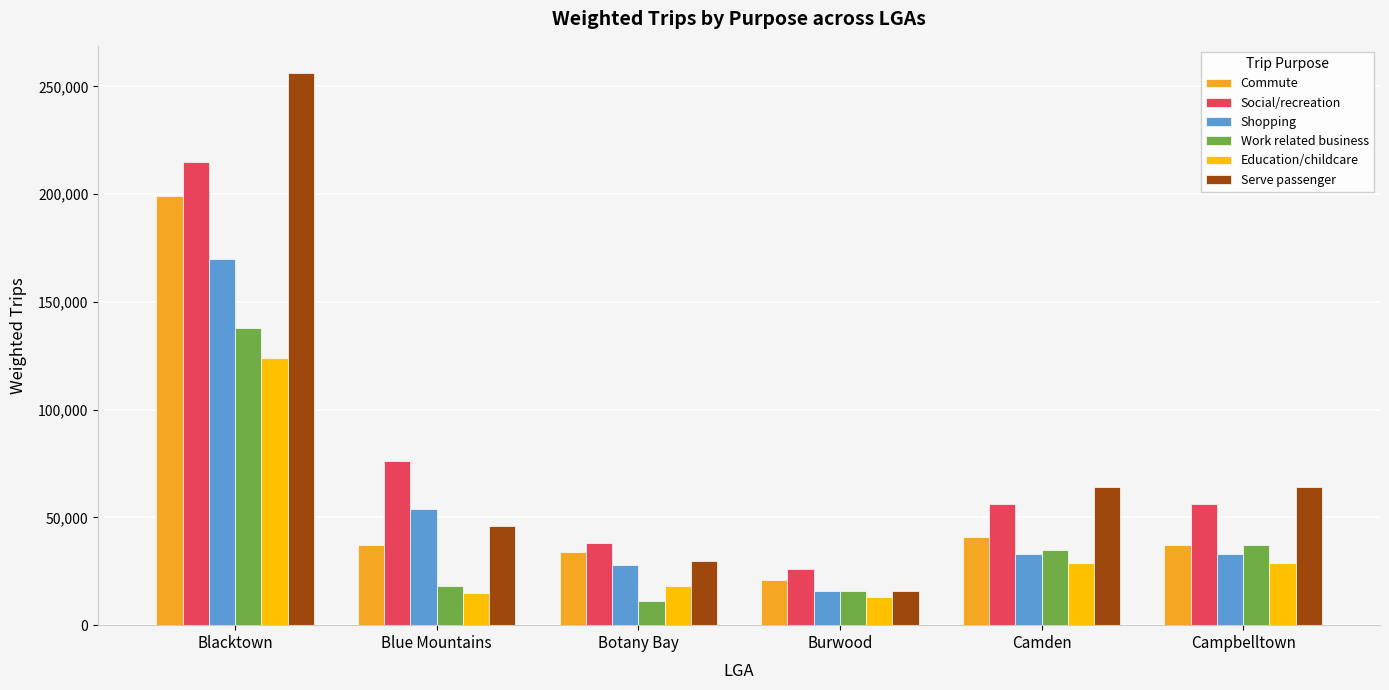

Read the Work related business value at Burwood, to the nearest 100.

16000